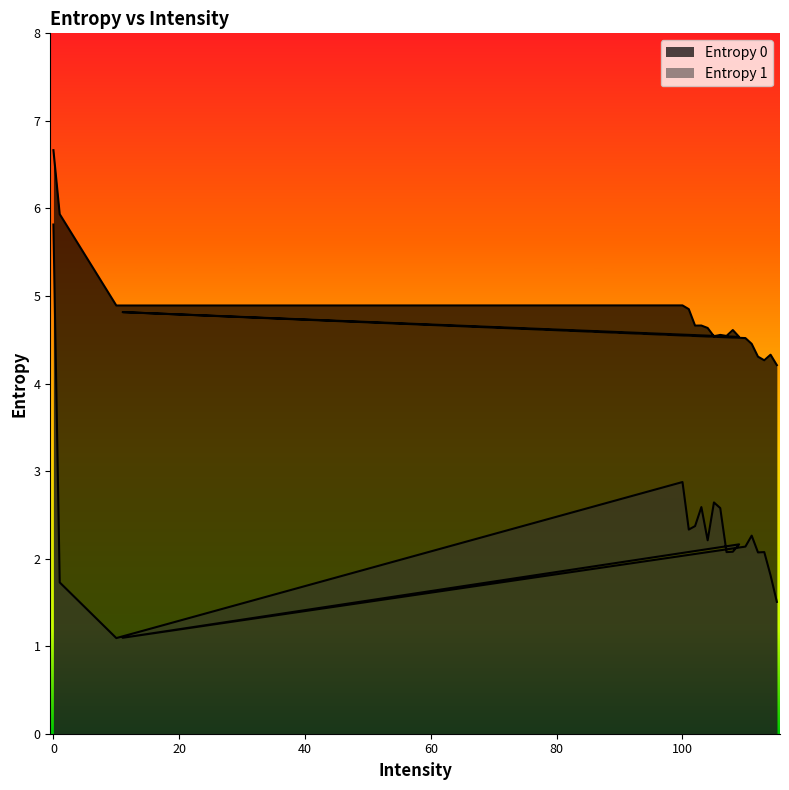

The Entropy 0 series shows 4.9 at 10. True or false?

True